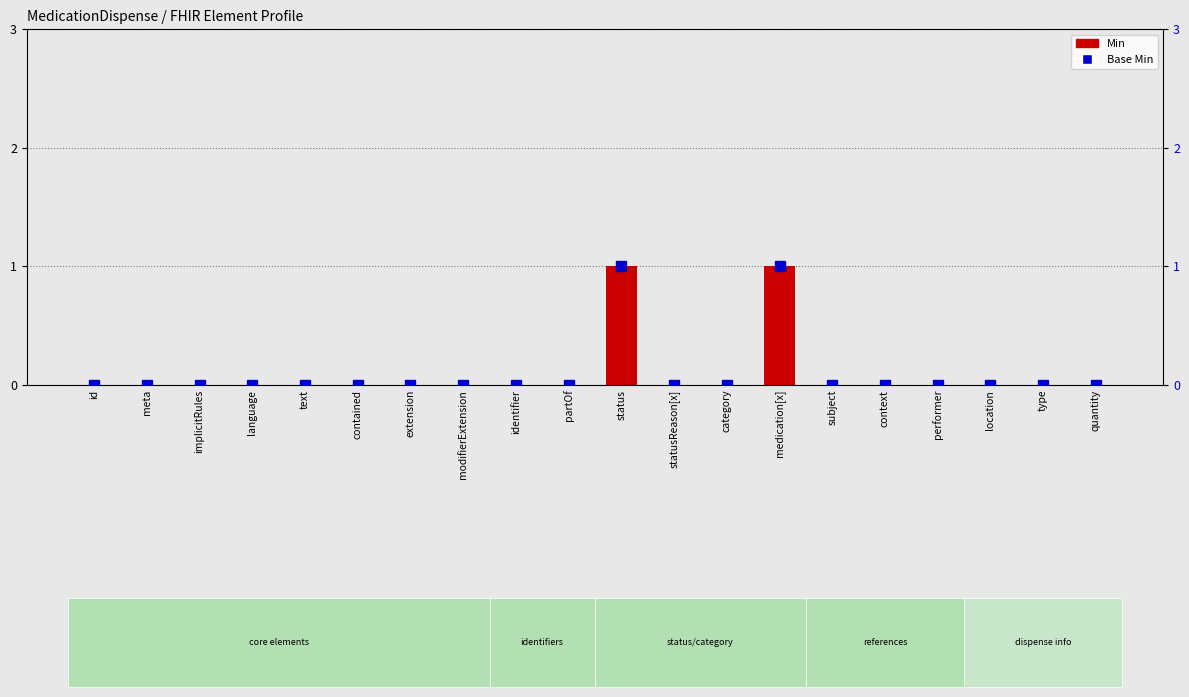

True or false: Min has a value of -1 at identifier.

False